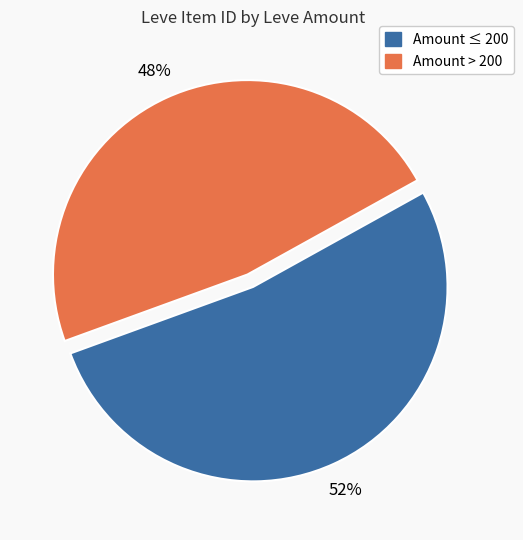

Rank the categories by value from highest to lowest.

Amount ≤ 200, Amount > 200